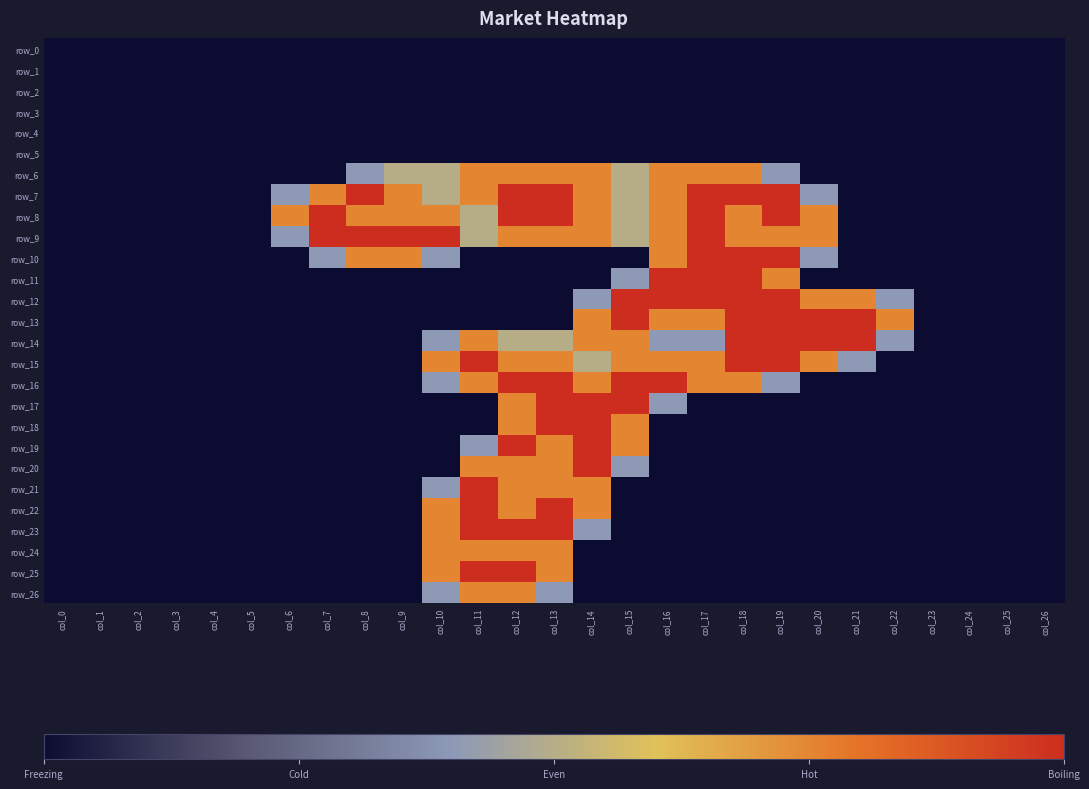

Reading left to right, extract all data points from this chart.

row_0: 0.0	0.0	0.0	0.0	0.0	0.0	0.0	0.0	0.0	0.0	0.0	0.0	0.0	0.0	0.0	0.0	0.0	0.0	0.0	0.0	0.0	0.0	0.0	0.0	0.0	0.0	0.0
row_1: 0.0	0.0	0.0	0.0	0.0	0.0	0.0	0.0	0.0	0.0	0.0	0.0	0.0	0.0	0.0	0.0	0.0	0.0	0.0	0.0	0.0	0.0	0.0	0.0	0.0	0.0	0.0
row_2: 0.0	0.0	0.0	0.0	0.0	0.0	0.0	0.0	0.0	0.0	0.0	0.0	0.0	0.0	0.0	0.0	0.0	0.0	0.0	0.0	0.0	0.0	0.0	0.0	0.0	0.0	0.0
row_3: 0.0	0.0	0.0	0.0	0.0	0.0	0.0	0.0	0.0	0.0	0.0	0.0	0.0	0.0	0.0	0.0	0.0	0.0	0.0	0.0	0.0	0.0	0.0	0.0	0.0	0.0	0.0
row_4: 0.0	0.0	0.0	0.0	0.0	0.0	0.0	0.0	0.0	0.0	0.0	0.0	0.0	0.0	0.0	0.0	0.0	0.0	0.0	0.0	0.0	0.0	0.0	0.0	0.0	0.0	0.0
row_5: 0.0	0.0	0.0	0.0	0.0	0.0	0.0	0.0	0.0	0.0	0.0	0.0	0.0	0.0	0.0	0.0	0.0	0.0	0.0	0.0	0.0	0.0	0.0	0.0	0.0	0.0	0.0
row_6: 0.0	0.0	0.0	0.0	0.0	0.0	0.0	0.0	0.8	1.0	1.0	1.5	1.5	1.5	1.5	1.0	1.5	1.5	1.5	0.8	0.0	0.0	0.0	0.0	0.0	0.0	0.0
row_7: 0.0	0.0	0.0	0.0	0.0	0.0	0.8	1.5	2.0	1.5	1.0	1.5	2.0	2.0	1.5	1.0	1.5	2.0	2.0	2.0	0.8	0.0	0.0	0.0	0.0	0.0	0.0
row_8: 0.0	0.0	0.0	0.0	0.0	0.0	1.5	2.0	1.5	1.5	1.5	1.0	2.0	2.0	1.5	1.0	1.5	2.0	1.5	2.0	1.5	0.0	0.0	0.0	0.0	0.0	0.0
row_9: 0.0	0.0	0.0	0.0	0.0	0.0	0.8	2.0	2.0	2.0	2.0	1.0	1.5	1.5	1.5	1.0	1.5	2.0	1.5	1.5	1.5	0.0	0.0	0.0	0.0	0.0	0.0
row_10: 0.0	0.0	0.0	0.0	0.0	0.0	0.0	0.8	1.5	1.5	0.8	0.0	0.0	0.0	0.0	0.0	1.5	2.0	2.0	2.0	0.8	0.0	0.0	0.0	0.0	0.0	0.0
row_11: 0.0	0.0	0.0	0.0	0.0	0.0	0.0	0.0	0.0	0.0	0.0	0.0	0.0	0.0	0.0	0.8	2.0	2.0	2.0	1.5	0.0	0.0	0.0	0.0	0.0	0.0	0.0
row_12: 0.0	0.0	0.0	0.0	0.0	0.0	0.0	0.0	0.0	0.0	0.0	0.0	0.0	0.0	0.8	2.0	2.0	2.0	2.0	2.0	1.5	1.5	0.8	0.0	0.0	0.0	0.0
row_13: 0.0	0.0	0.0	0.0	0.0	0.0	0.0	0.0	0.0	0.0	0.0	0.0	0.0	0.0	1.5	2.0	1.5	1.5	2.0	2.0	2.0	2.0	1.5	0.0	0.0	0.0	0.0
row_14: 0.0	0.0	0.0	0.0	0.0	0.0	0.0	0.0	0.0	0.0	0.8	1.5	1.0	1.0	1.5	1.5	0.8	0.8	2.0	2.0	2.0	2.0	0.8	0.0	0.0	0.0	0.0
row_15: 0.0	0.0	0.0	0.0	0.0	0.0	0.0	0.0	0.0	0.0	1.5	2.0	1.5	1.5	1.0	1.5	1.5	1.5	2.0	2.0	1.5	0.8	0.0	0.0	0.0	0.0	0.0
row_16: 0.0	0.0	0.0	0.0	0.0	0.0	0.0	0.0	0.0	0.0	0.8	1.5	2.0	2.0	1.5	2.0	2.0	1.5	1.5	0.8	0.0	0.0	0.0	0.0	0.0	0.0	0.0
row_17: 0.0	0.0	0.0	0.0	0.0	0.0	0.0	0.0	0.0	0.0	0.0	0.0	1.5	2.0	2.0	2.0	0.8	0.0	0.0	0.0	0.0	0.0	0.0	0.0	0.0	0.0	0.0
row_18: 0.0	0.0	0.0	0.0	0.0	0.0	0.0	0.0	0.0	0.0	0.0	0.0	1.5	2.0	2.0	1.5	0.0	0.0	0.0	0.0	0.0	0.0	0.0	0.0	0.0	0.0	0.0
row_19: 0.0	0.0	0.0	0.0	0.0	0.0	0.0	0.0	0.0	0.0	0.0	0.8	2.0	1.5	2.0	1.5	0.0	0.0	0.0	0.0	0.0	0.0	0.0	0.0	0.0	0.0	0.0
row_20: 0.0	0.0	0.0	0.0	0.0	0.0	0.0	0.0	0.0	0.0	0.0	1.5	1.5	1.5	2.0	0.8	0.0	0.0	0.0	0.0	0.0	0.0	0.0	0.0	0.0	0.0	0.0
row_21: 0.0	0.0	0.0	0.0	0.0	0.0	0.0	0.0	0.0	0.0	0.8	2.0	1.5	1.5	1.5	0.0	0.0	0.0	0.0	0.0	0.0	0.0	0.0	0.0	0.0	0.0	0.0
row_22: 0.0	0.0	0.0	0.0	0.0	0.0	0.0	0.0	0.0	0.0	1.5	2.0	1.5	2.0	1.5	0.0	0.0	0.0	0.0	0.0	0.0	0.0	0.0	0.0	0.0	0.0	0.0
row_23: 0.0	0.0	0.0	0.0	0.0	0.0	0.0	0.0	0.0	0.0	1.5	2.0	2.0	2.0	0.8	0.0	0.0	0.0	0.0	0.0	0.0	0.0	0.0	0.0	0.0	0.0	0.0
row_24: 0.0	0.0	0.0	0.0	0.0	0.0	0.0	0.0	0.0	0.0	1.5	1.5	1.5	1.5	0.0	0.0	0.0	0.0	0.0	0.0	0.0	0.0	0.0	0.0	0.0	0.0	0.0
row_25: 0.0	0.0	0.0	0.0	0.0	0.0	0.0	0.0	0.0	0.0	1.5	2.0	2.0	1.5	0.0	0.0	0.0	0.0	0.0	0.0	0.0	0.0	0.0	0.0	0.0	0.0	0.0
row_26: 0.0	0.0	0.0	0.0	0.0	0.0	0.0	0.0	0.0	0.0	0.8	1.5	1.5	0.8	0.0	0.0	0.0	0.0	0.0	0.0	0.0	0.0	0.0	0.0	0.0	0.0	0.0